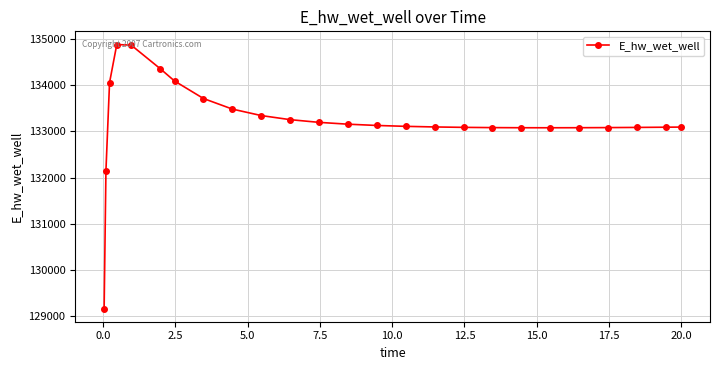

True or false: the data has more than 0 interior local peaks.

True